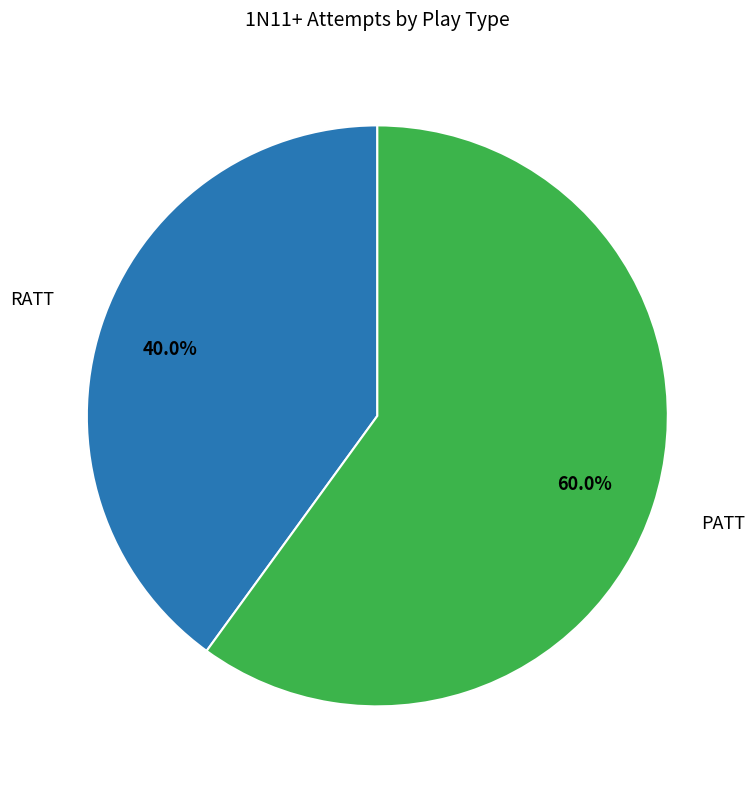

To the nearest percent, what is the combined percentage of PATT and RATT?

100%